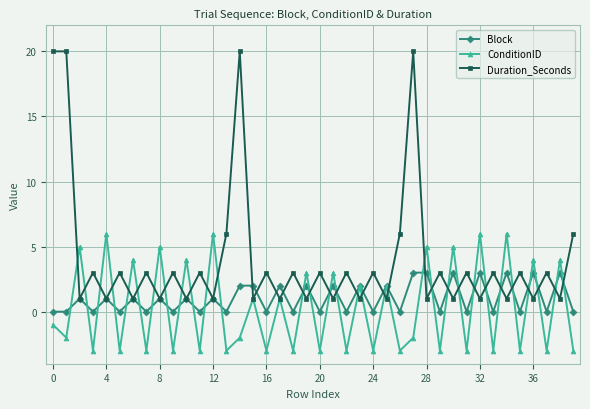

Reading right to left, extract all data points from this chart.

Block: 0	3	0	3	0	3	0	3	0	3	0	3	3	0	2	0	2	0	2	0	2	0	2	0	2	2	0	1	0	1	0	1	0	1	0	1	0	1	0	0
ConditionID: -3	4	-3	4	-3	6	-3	6	-3	5	-3	5	-2	-3	2	-3	2	-3	3	-3	3	-3	1	-3	1	-2	-3	6	-3	4	-3	5	-3	4	-3	6	-3	5	-2	-1
Duration_Seconds: 6	1	3	1	3	1	3	1	3	1	3	1	20	6	1	3	1	3	1	3	1	3	1	3	1	20	6	1	3	1	3	1	3	1	3	1	3	1	20	20